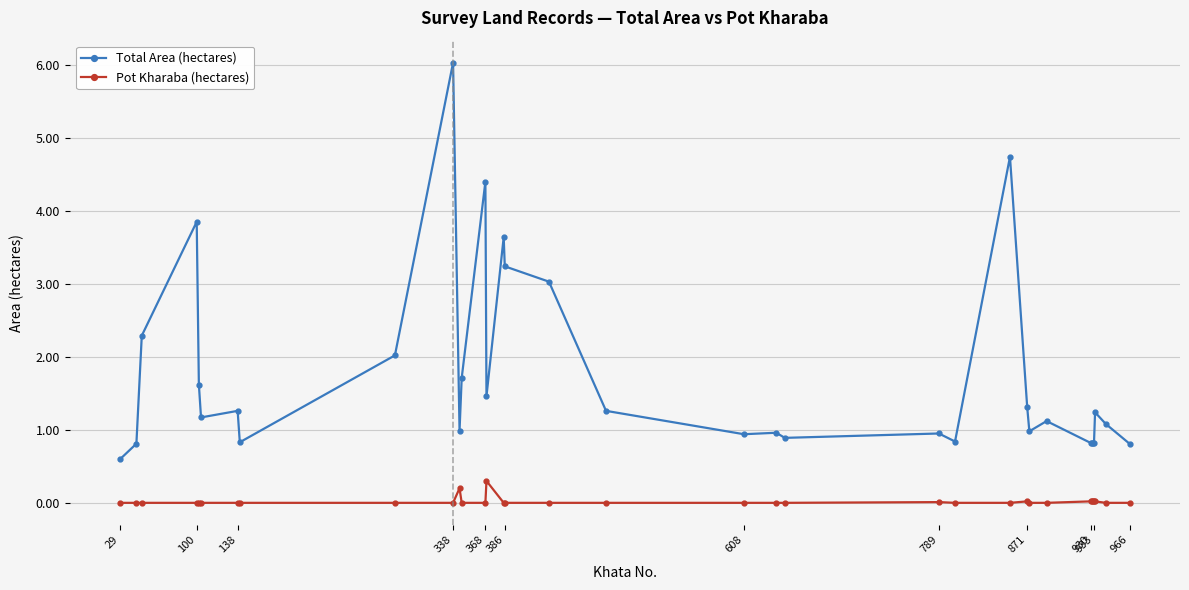

Is this an area chart (filled region under the line)?

No